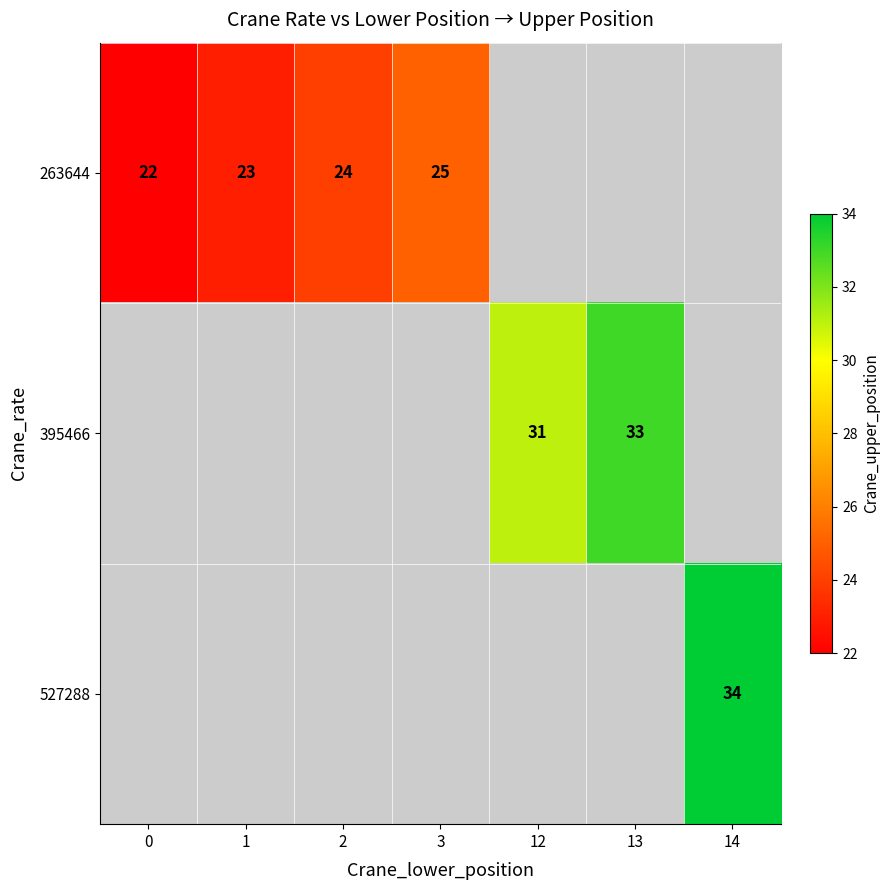

The 263644 series shows 29 at 0. True or false?

False